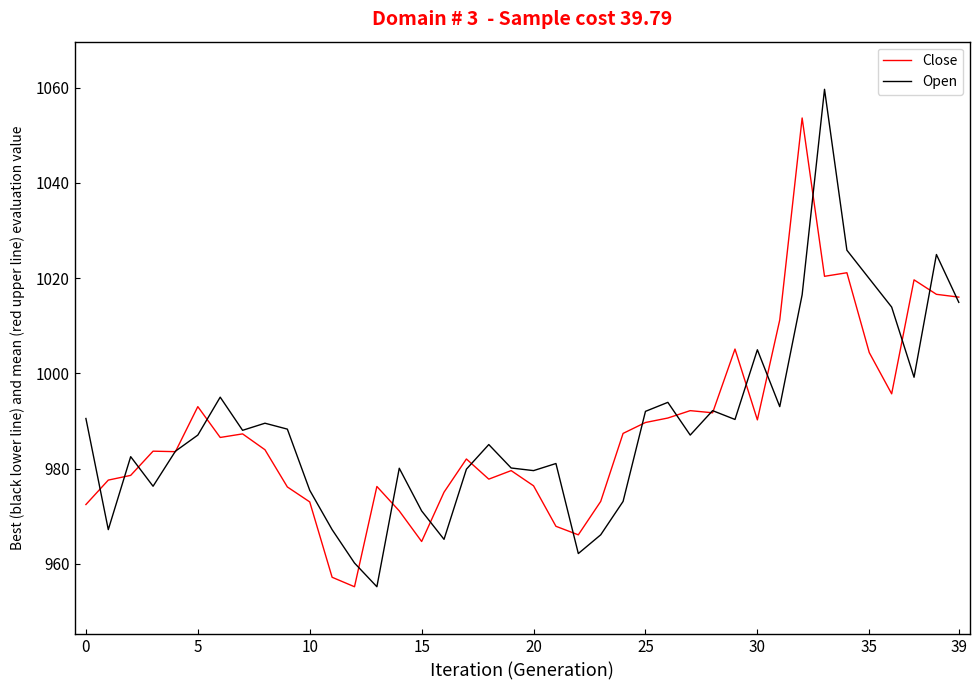

What is the maximum value shown in the chart?

1059.6